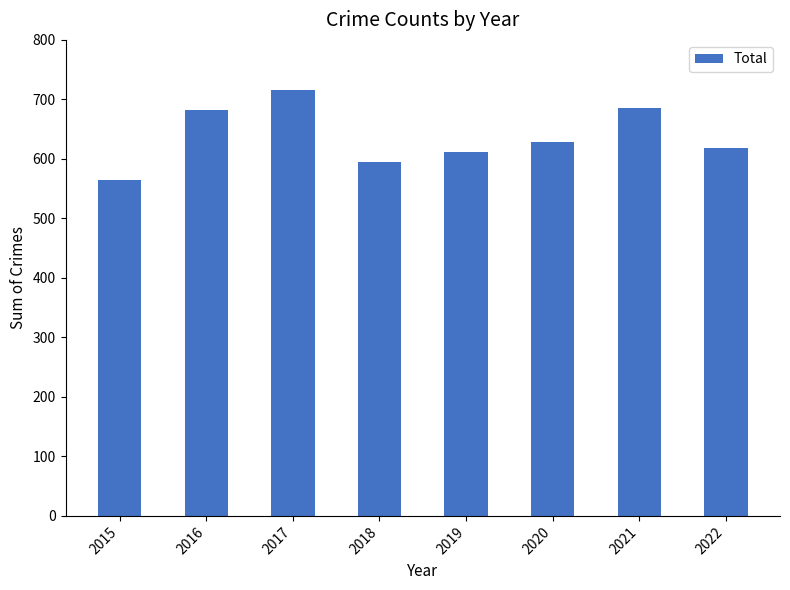

How many bars are there in total?

8